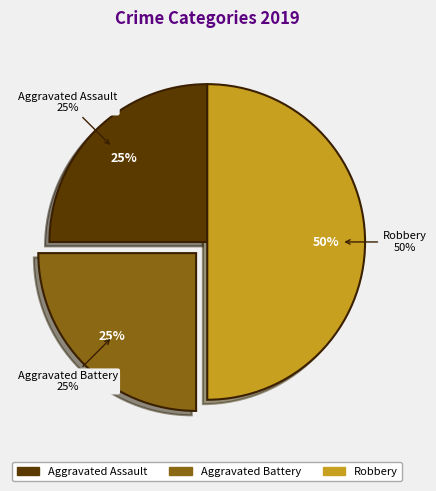

Which category has the biggest portion of the pie?

Robbery